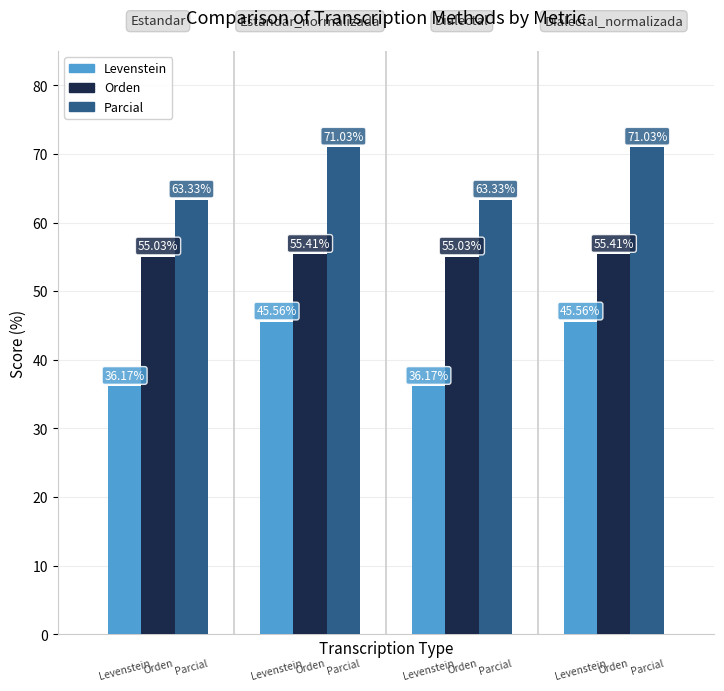

What is the sum of all Parcial values?

268.7